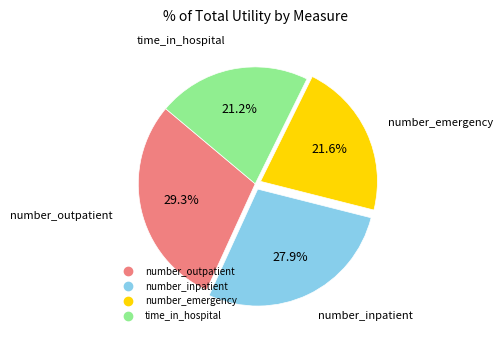

Between number_outpatient and number_emergency, which is larger?

number_outpatient